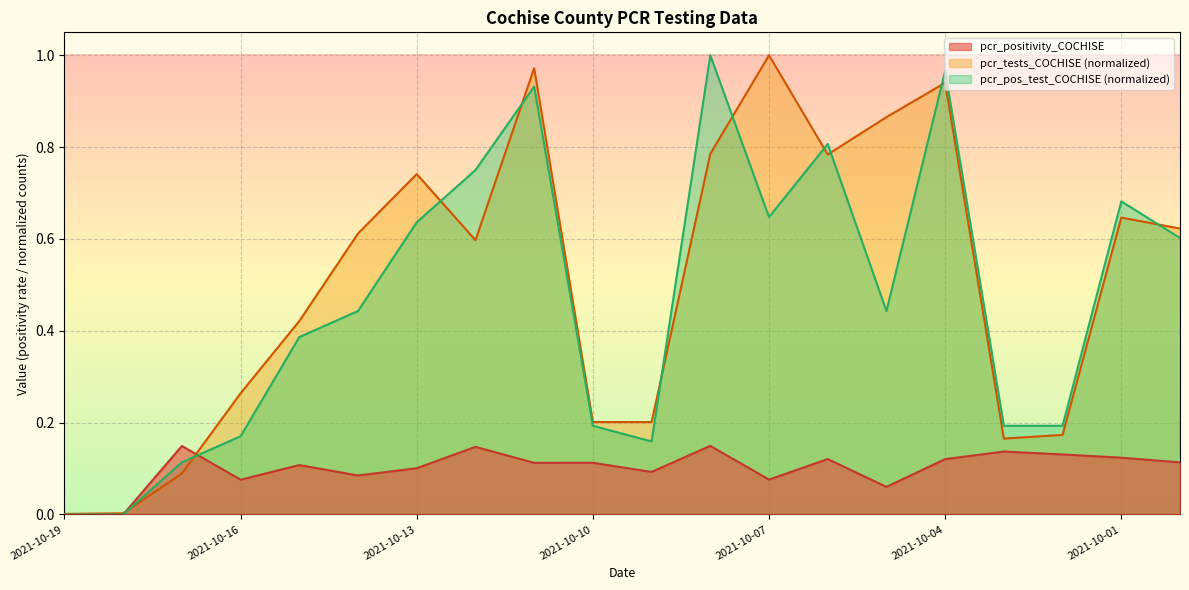

What is the sum of the pcr_positivity_COCHISE values at 2021-10-11 and 2021-10-10?

0.2